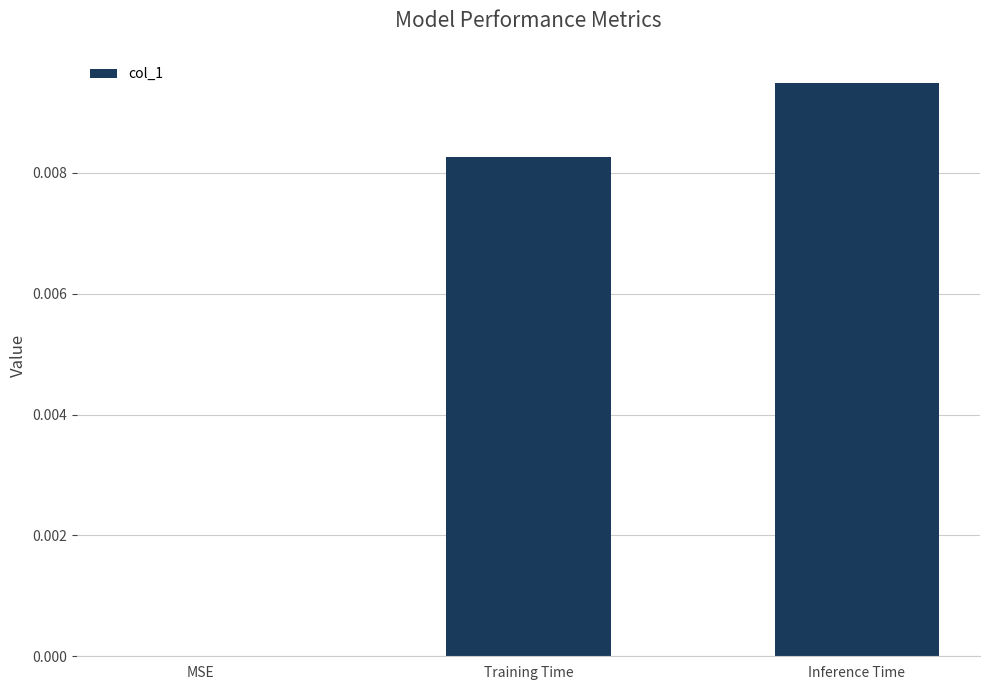

Which category has the highest value across all series?

Inference Time